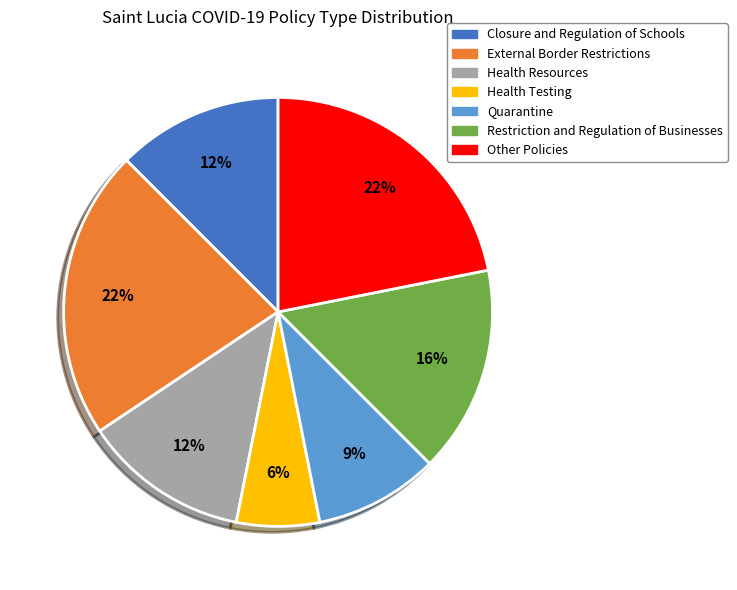

To the nearest percent, what portion does Quarantine represent?

9%